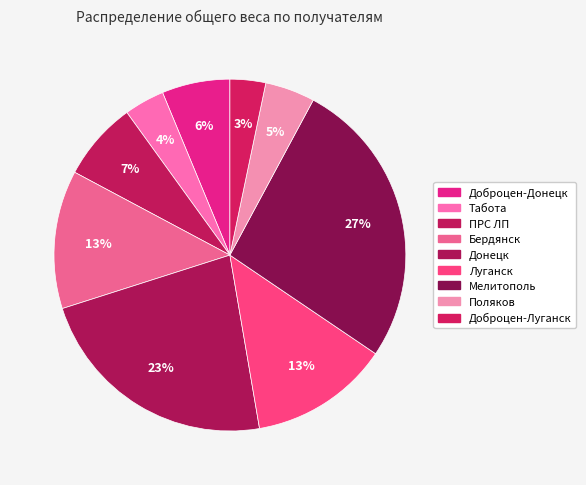

Is it true that ПРС ЛП is 7% of the pie?

True